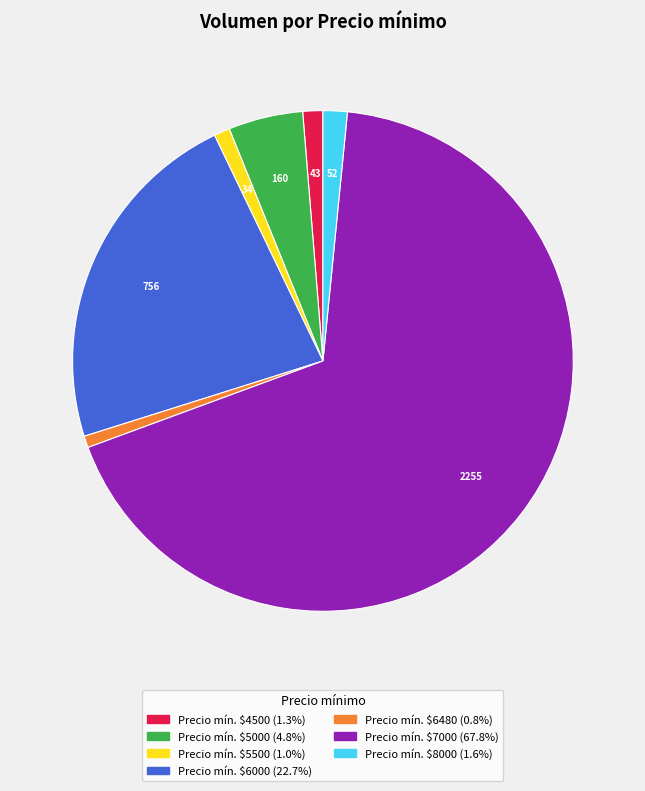

Does any single category account for the majority?

Yes